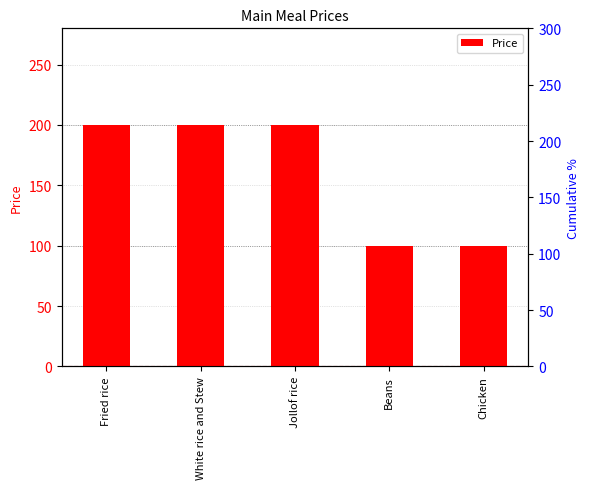

What is the greatest value displayed?

200